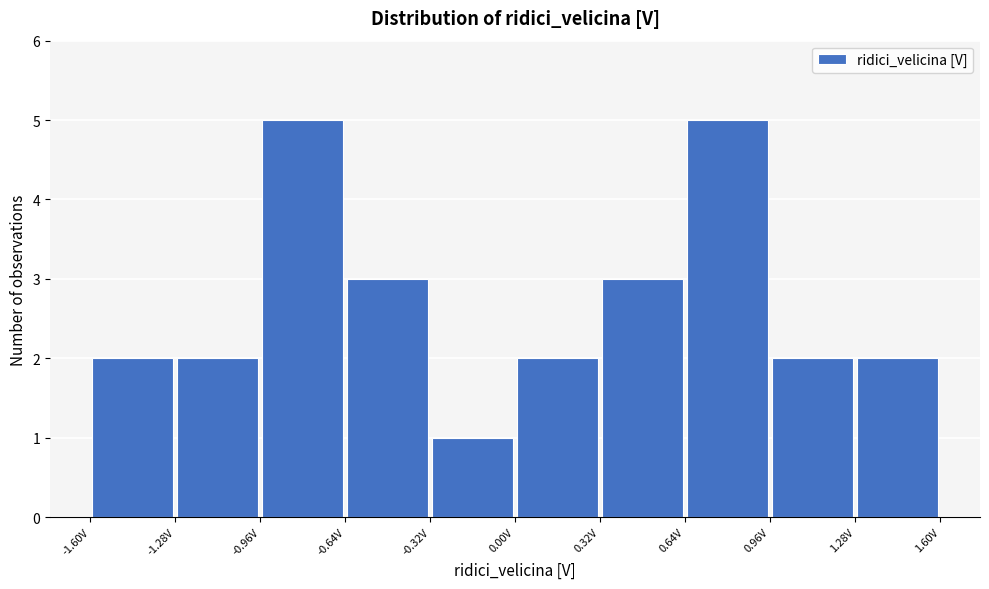

What is the height of the bar covering -0.32 to 0.00 on the x-axis? Neither the bar edges nor the heights are printed on the chart, so give them approximately, as read against the axes.

1